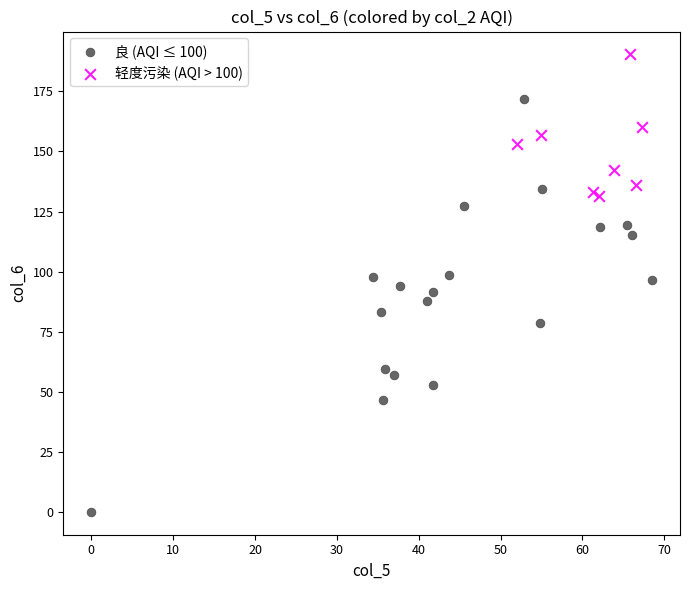

Which series has the largest Y range (max minus min)?

良 (AQI ≤ 100)